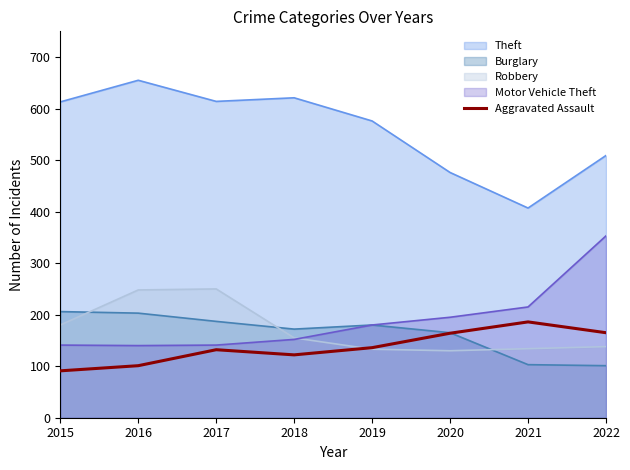

What is the total value across all series at 2015?

1231